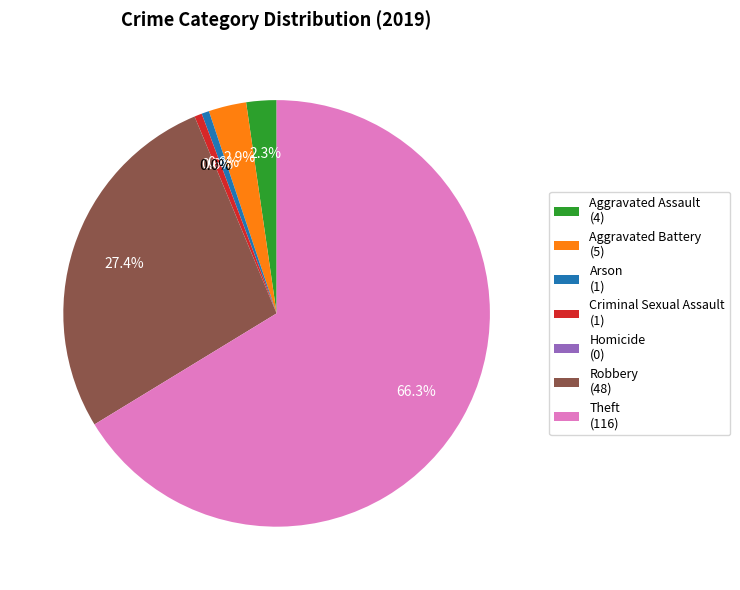

True or false: Arson accounts for 11% of the total.

False